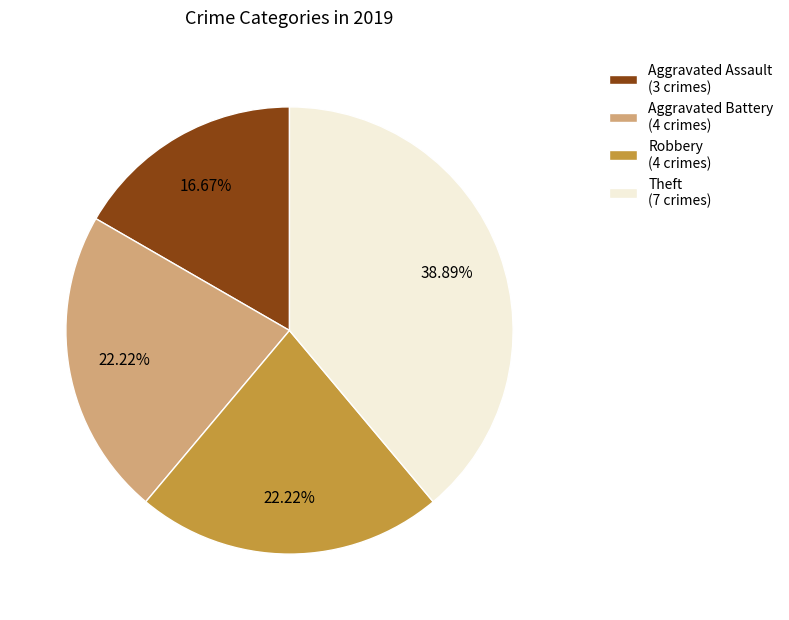

Count the number of slices in the pie.

4